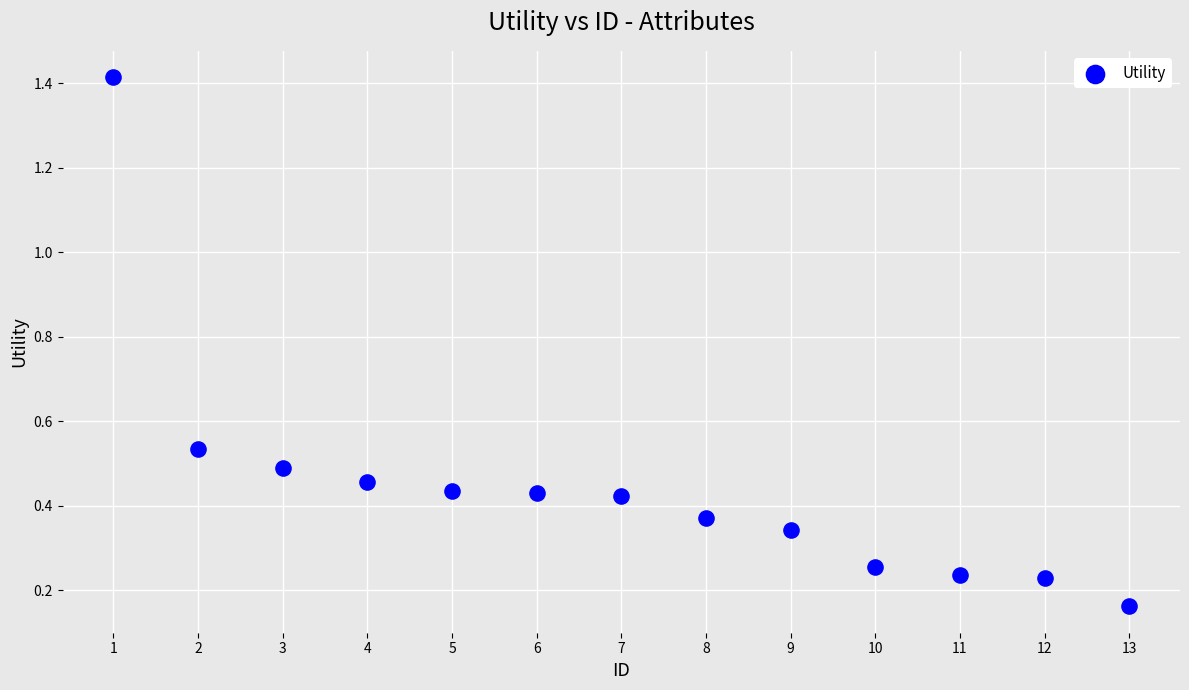

What is the range of X values (max minus min)?

12.0